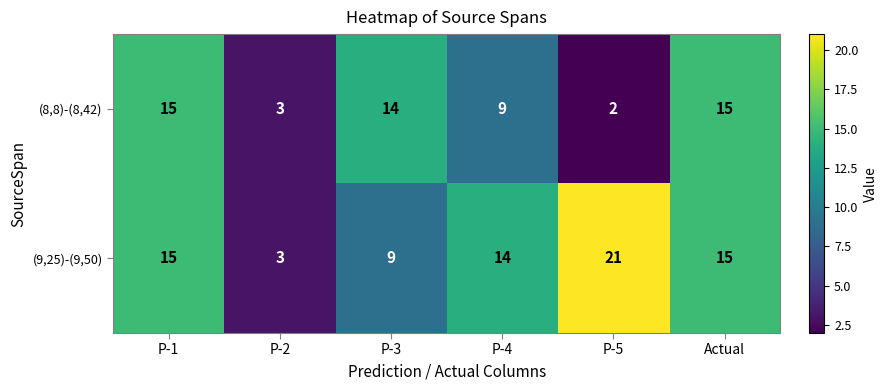

What is the minimum value for (9,25)-(9,50)?

3